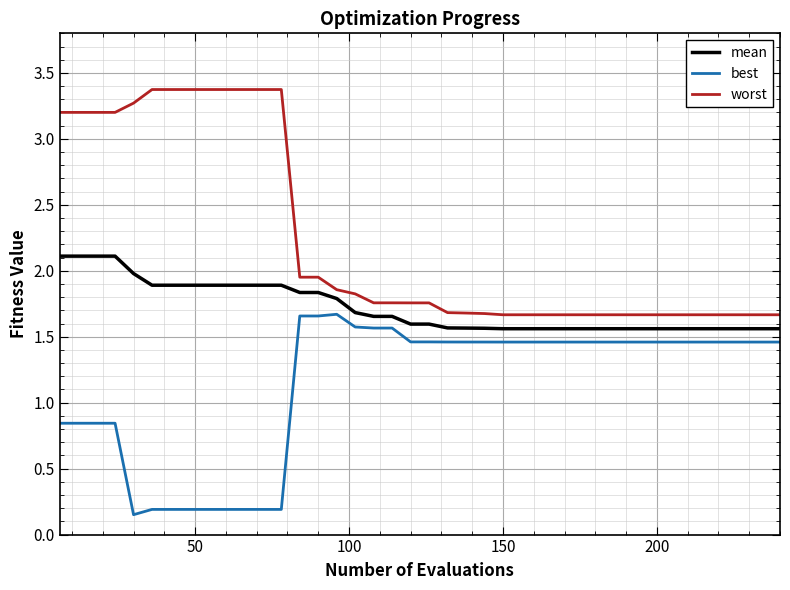

What is the highest value of the mean series?

2.1